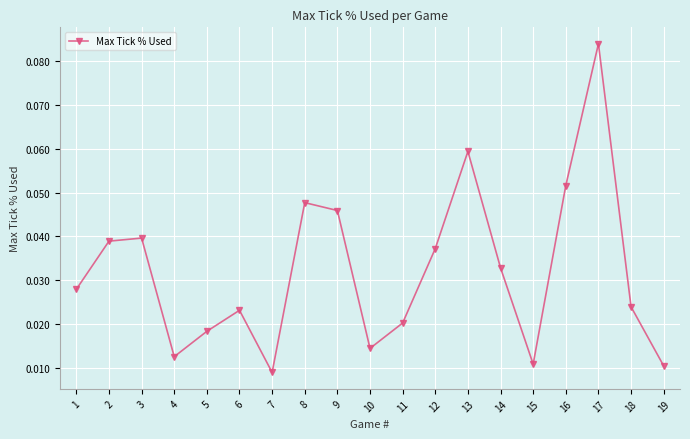

Where is the first local minimum?

4